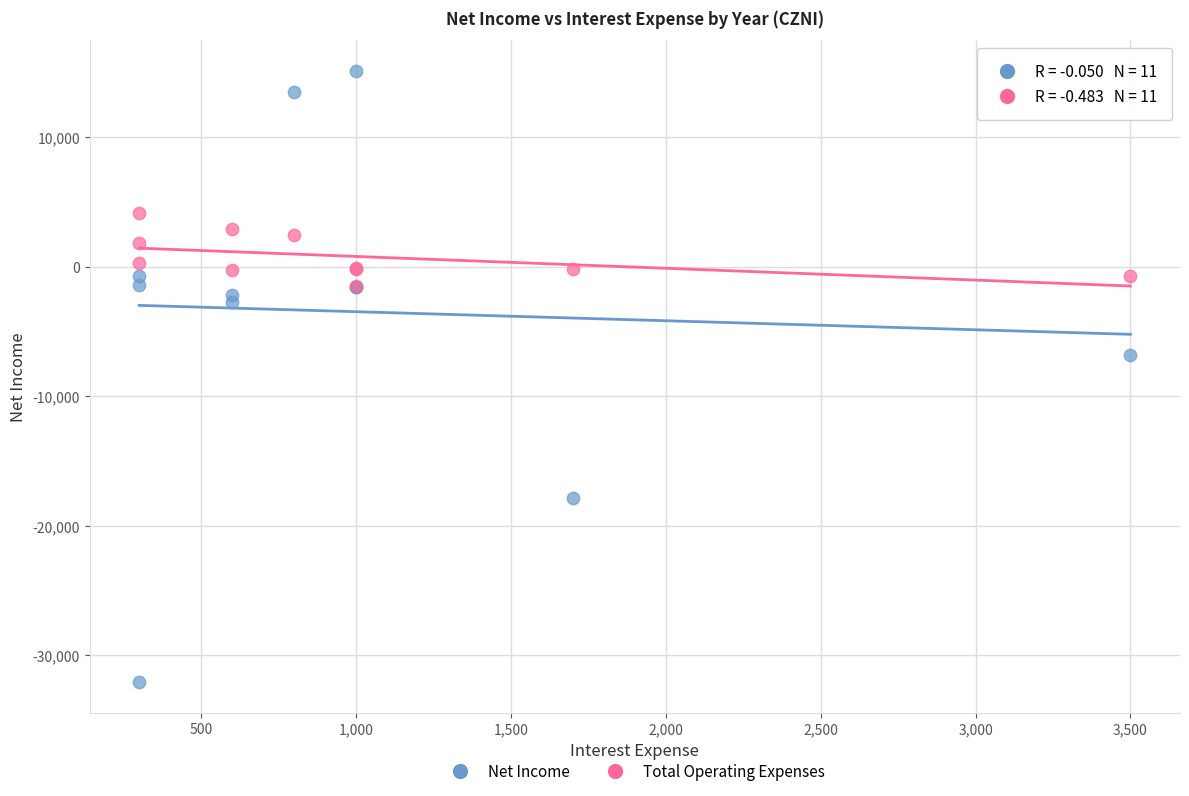

Which series contains the highest Y value?

Net Income